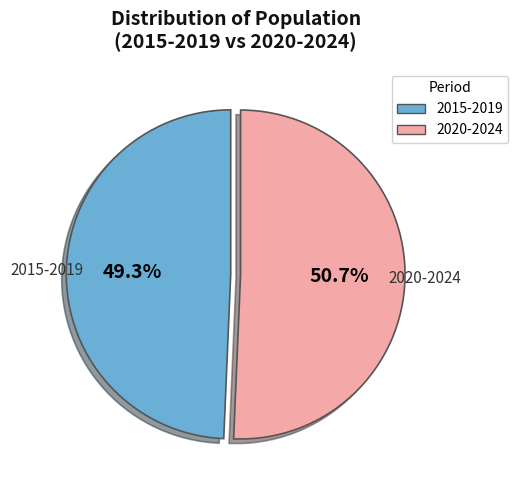

Does any single category account for the majority?

Yes